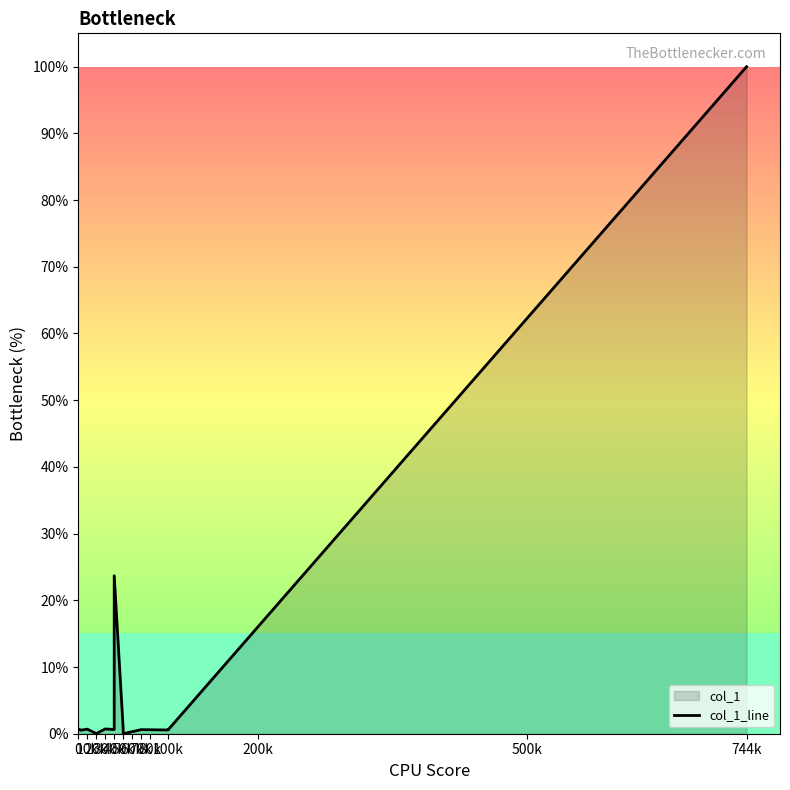

How many data points are above 0?

13